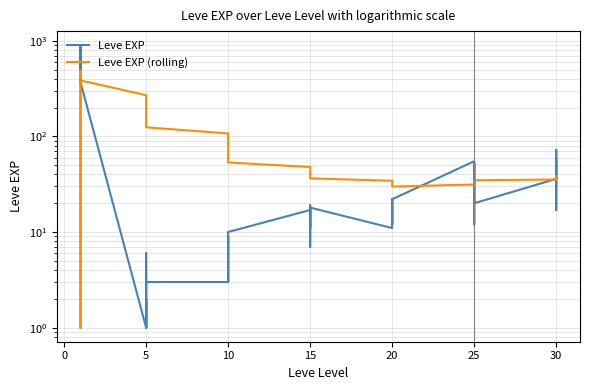

List the series in order of their overall mean, highest first.

Leve EXP (rolling), Leve EXP